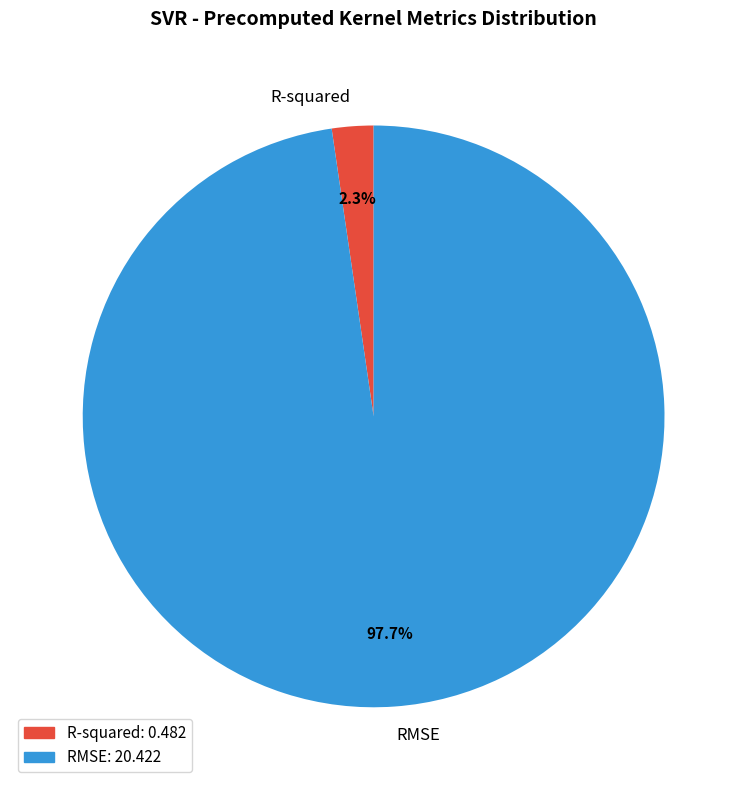

To the nearest percent, what percentage of the pie is RMSE?

98%